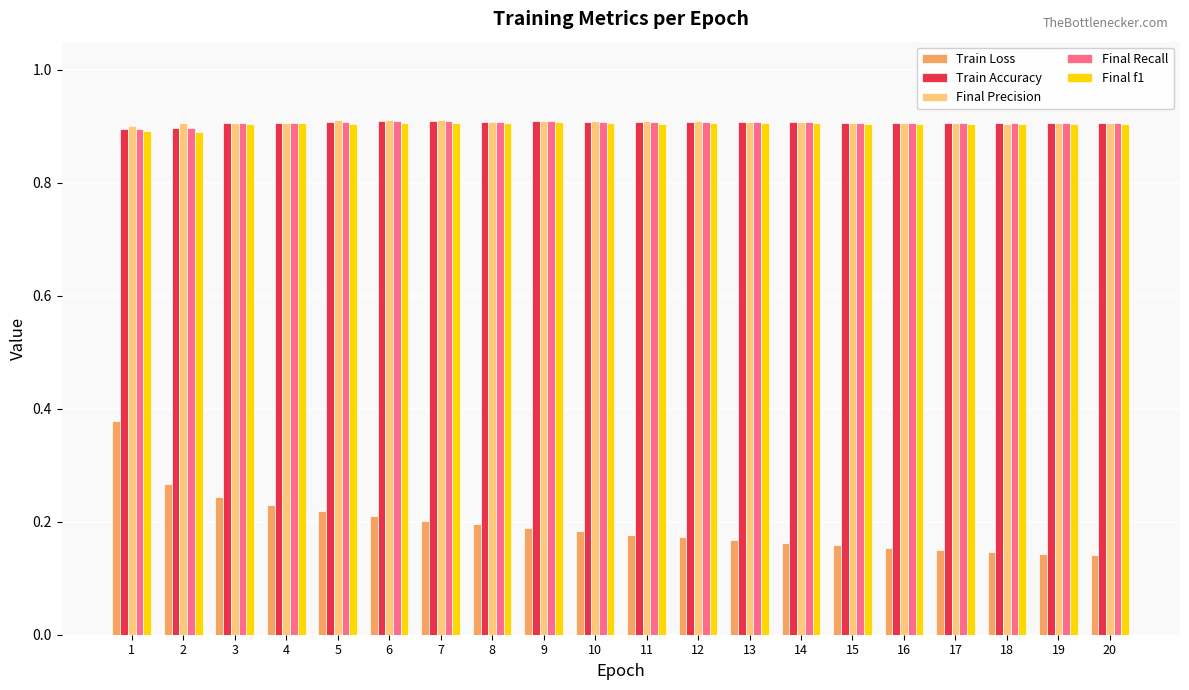

What is the spread (max minus min) of values at 10?

0.7